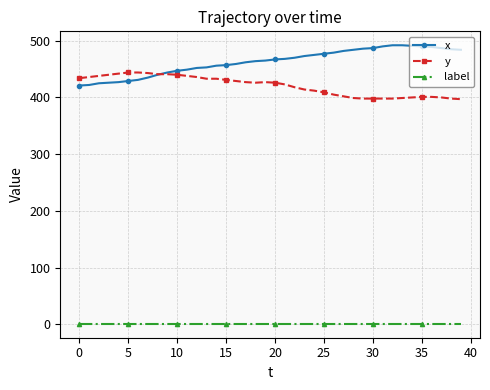

What is the value of the x point at the 39th from the left?

485